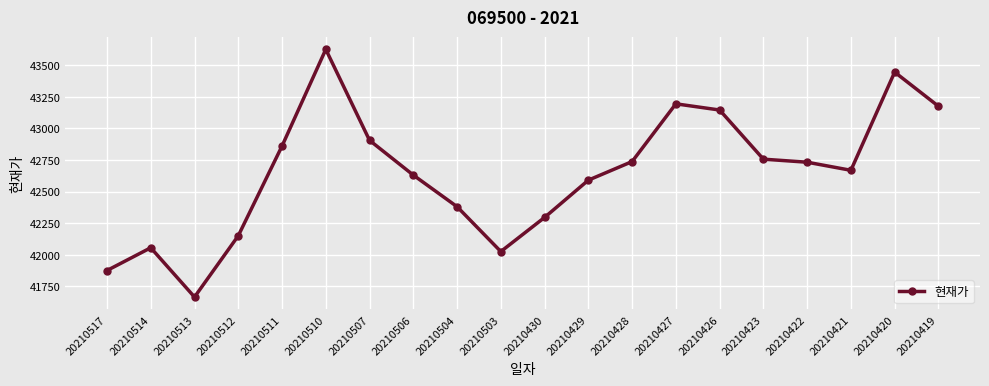

What is the average value?

42645